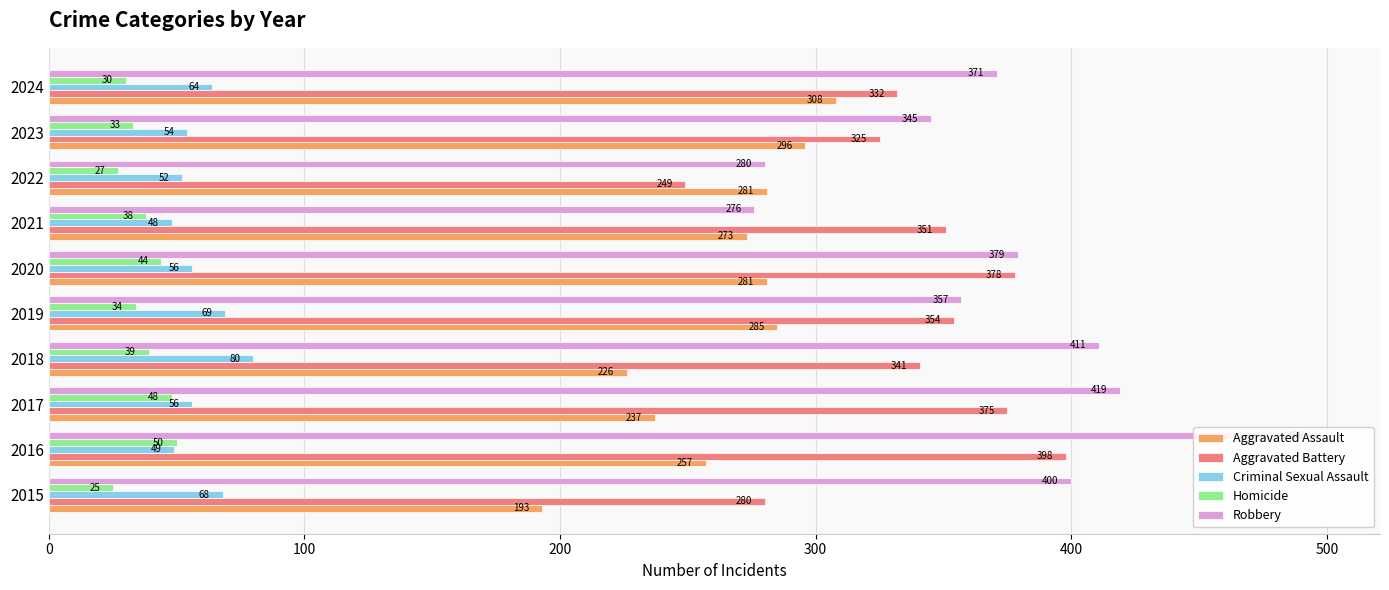

Count the Homicide values in the range 30 to 44.

6